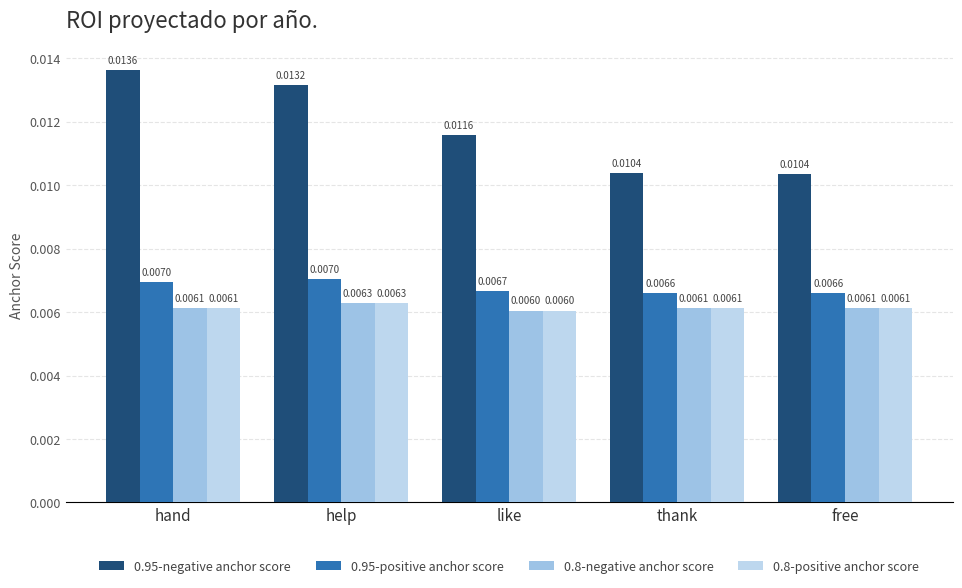

Which series has the largest total across all categories?

0.95-negative anchor score